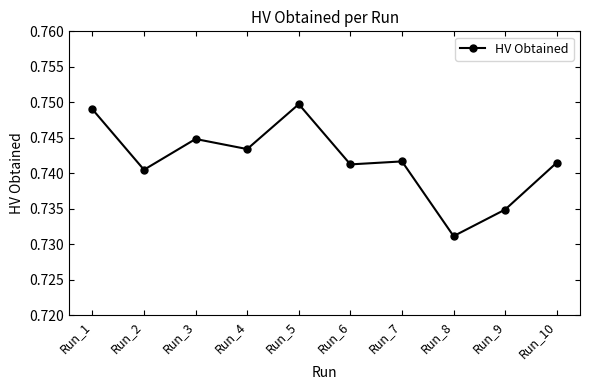

Which label corresponds to the smallest value in the chart?

Run_8